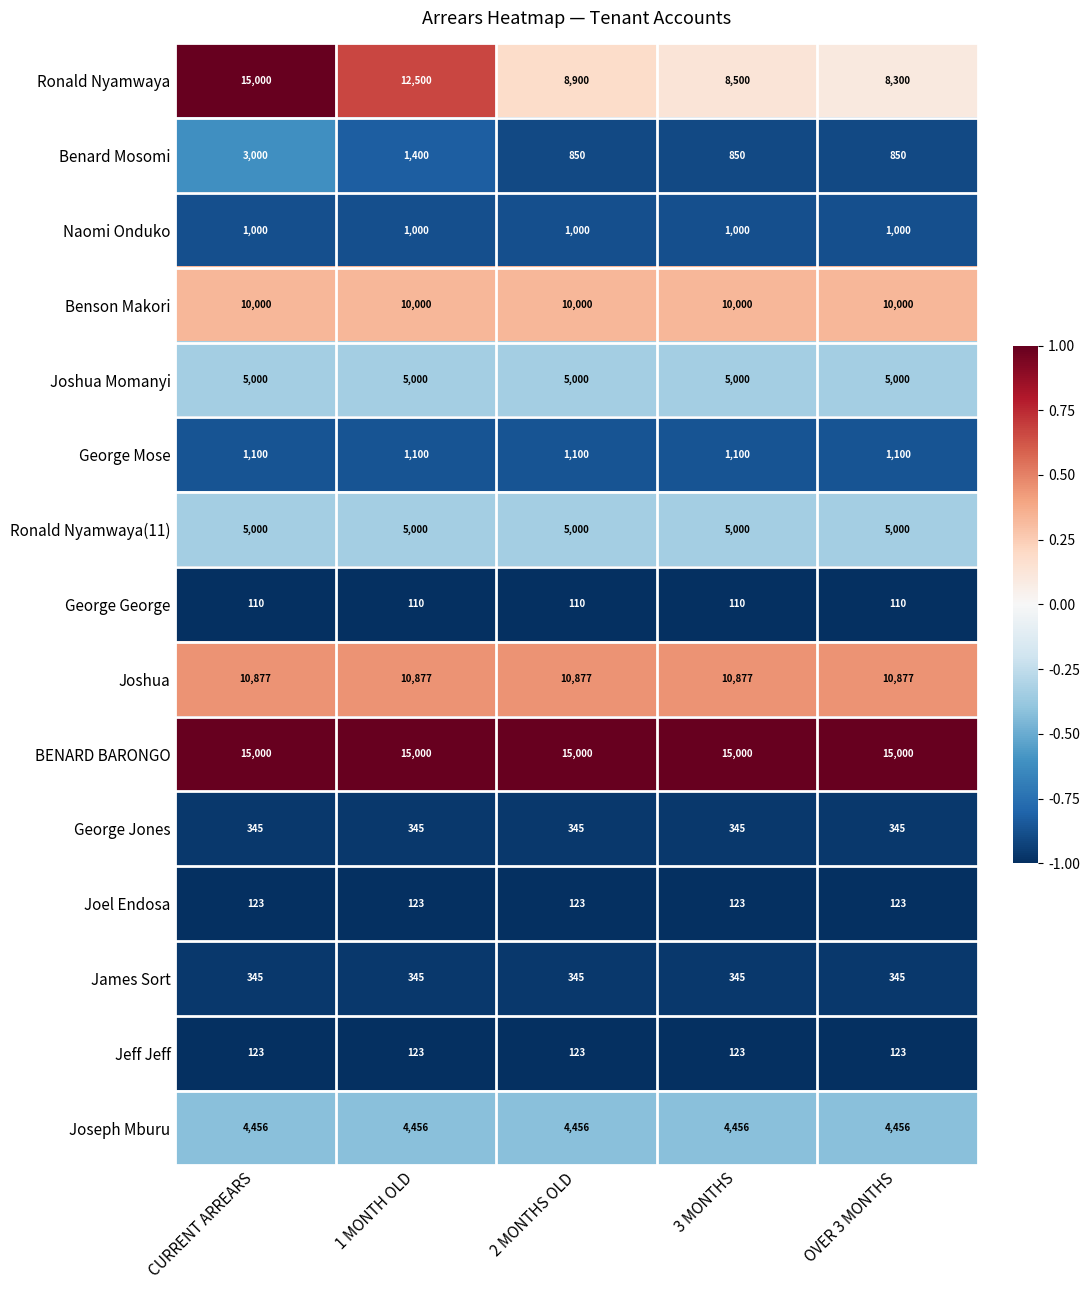

What value does the Joshua series have at 1 MONTH OLD?

10877